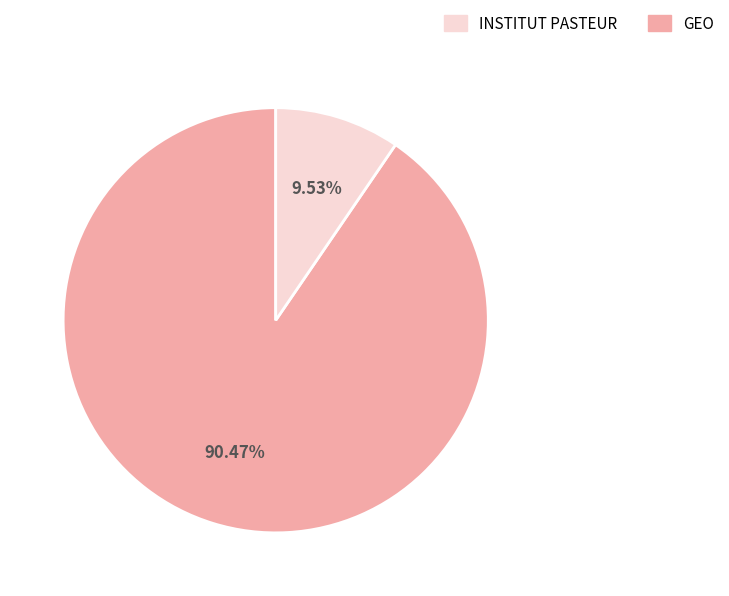

Is there a majority slice in this chart?

Yes